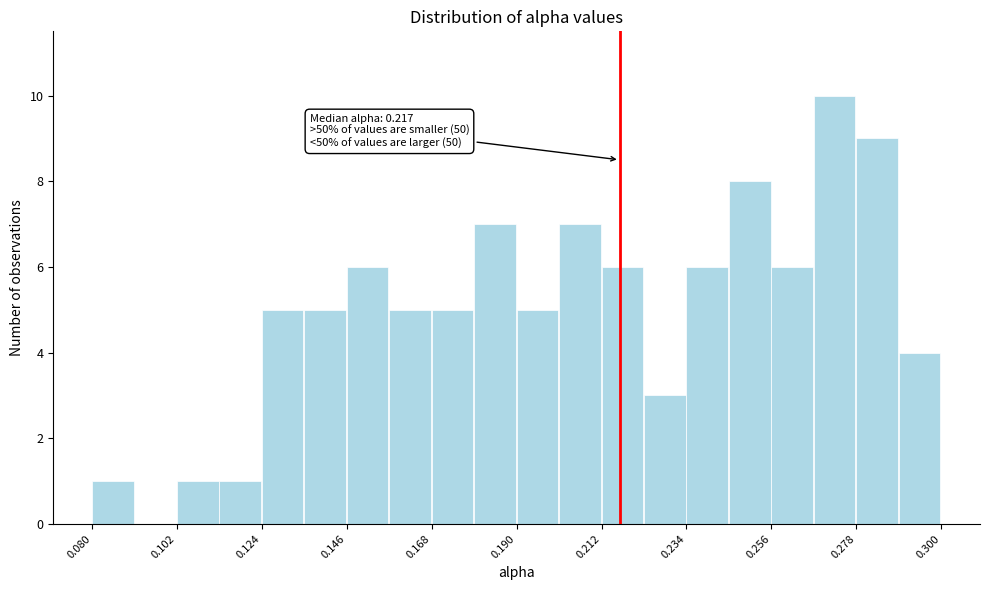

Around what value on the x-axis is the tallest bar? Give the approximate position of its centre, as read against the axis.

0.270